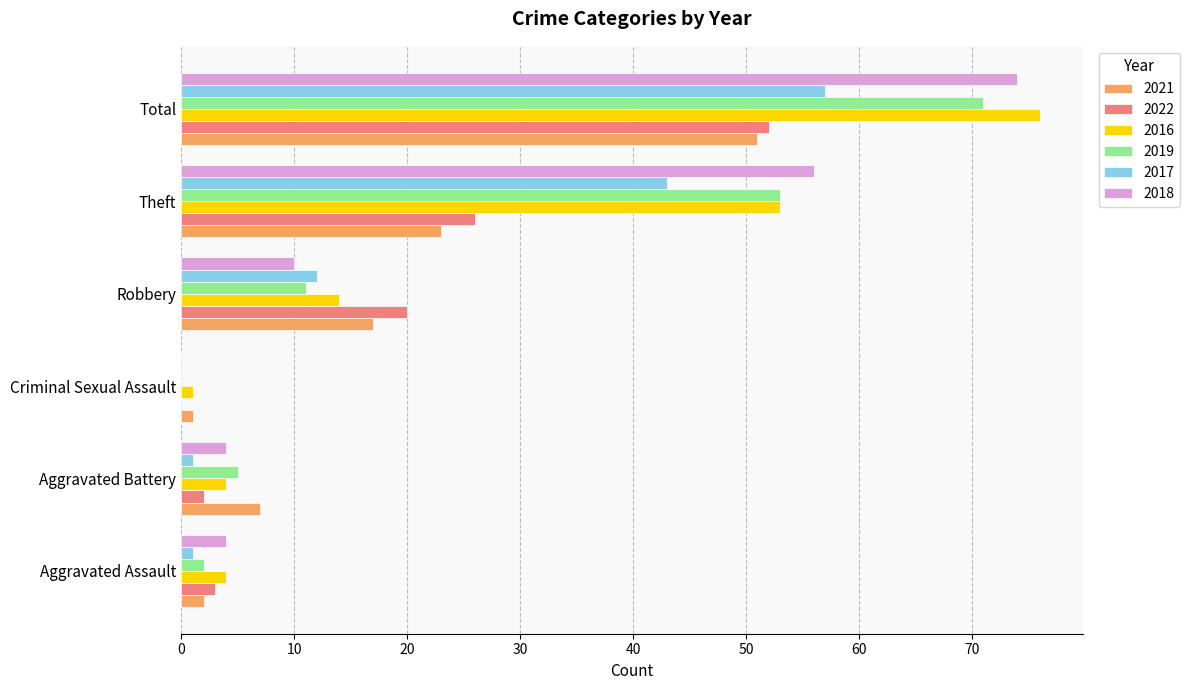

What is the sum of the 2022 values at Total and Aggravated Battery?

54